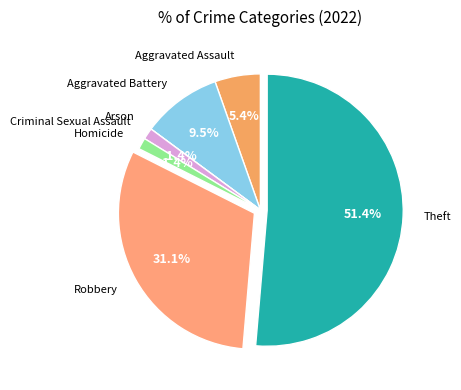

Is there any slice that represents more than half of the pie?

Yes